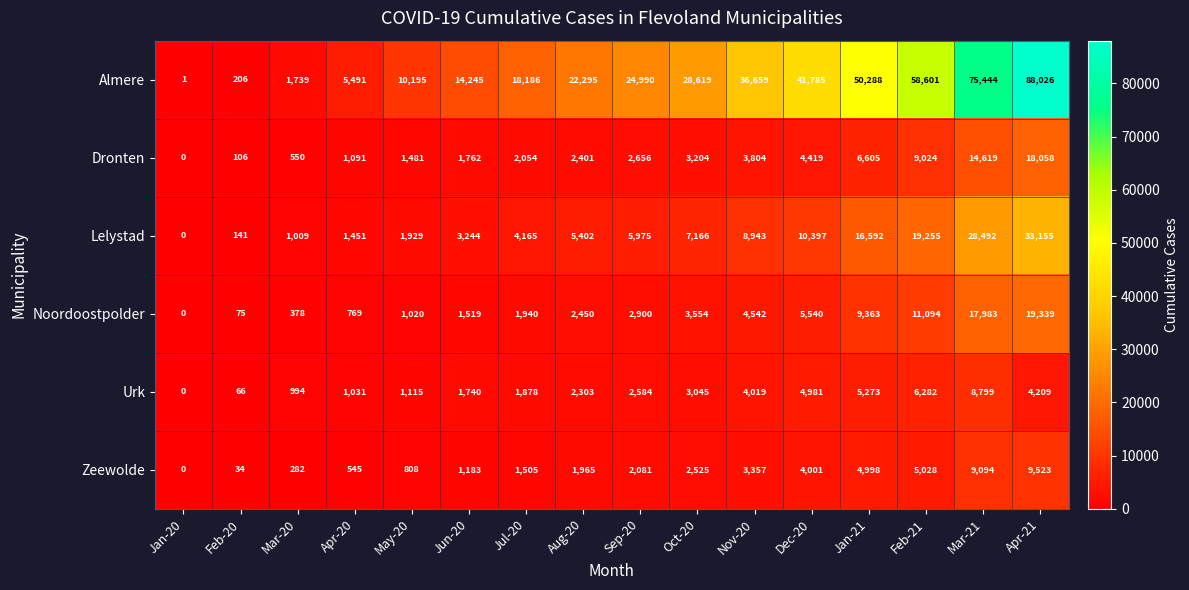

Which label corresponds to the smallest value in the chart?

Jan-20